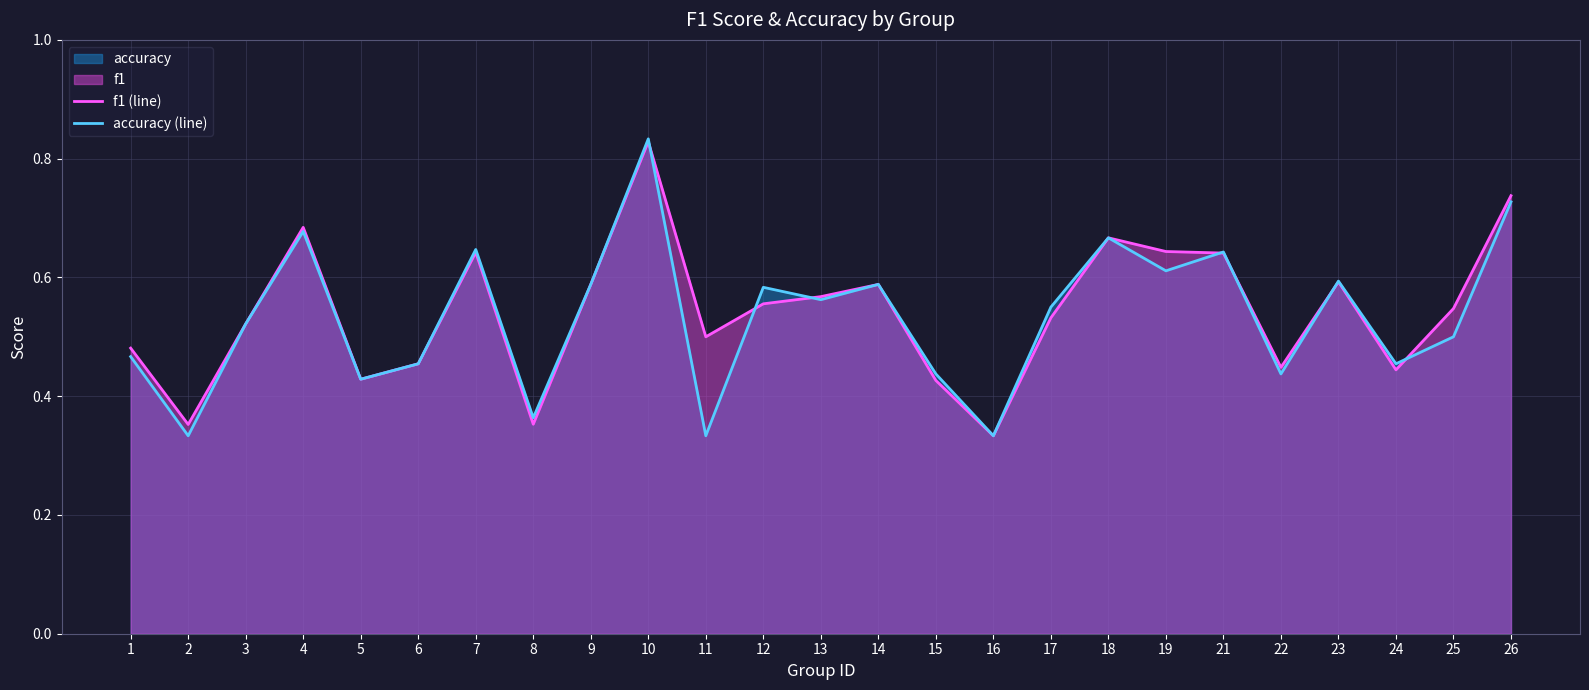

Count the f1 (line) values in the range 0 to 1.

25